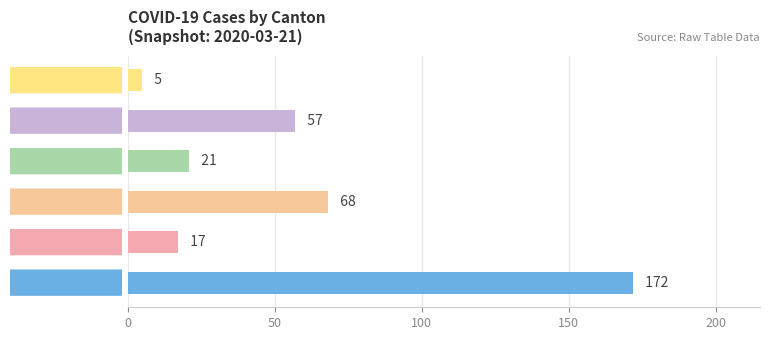

What is the change in value from 0 to 1?

-155